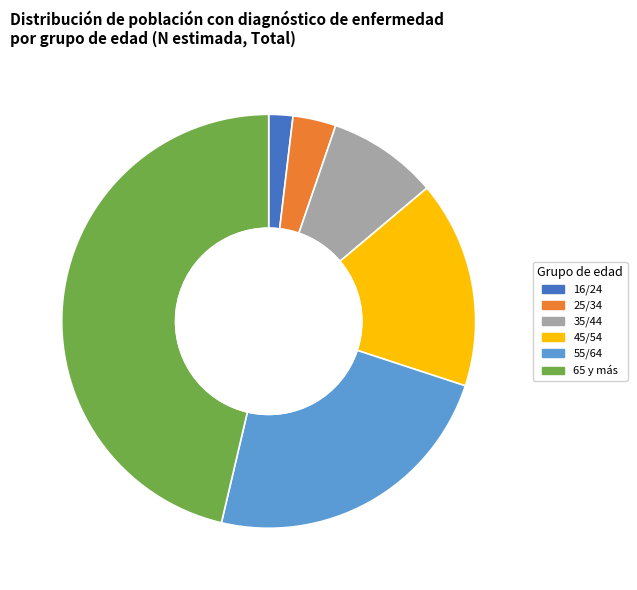

Which slice is the largest?

65 y más